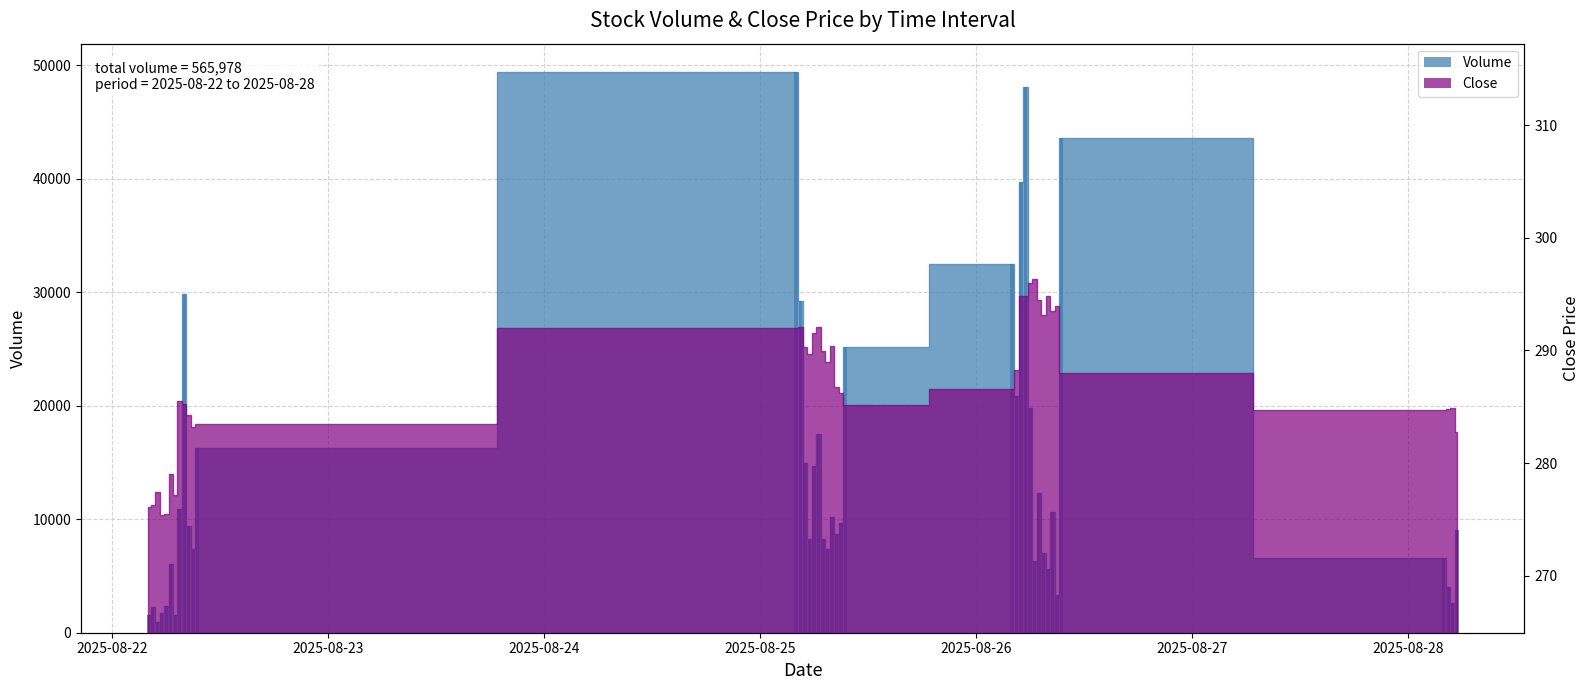

What is the change in value from 2025-08-22 08:30 to 2025-08-26 05:30?

+38659